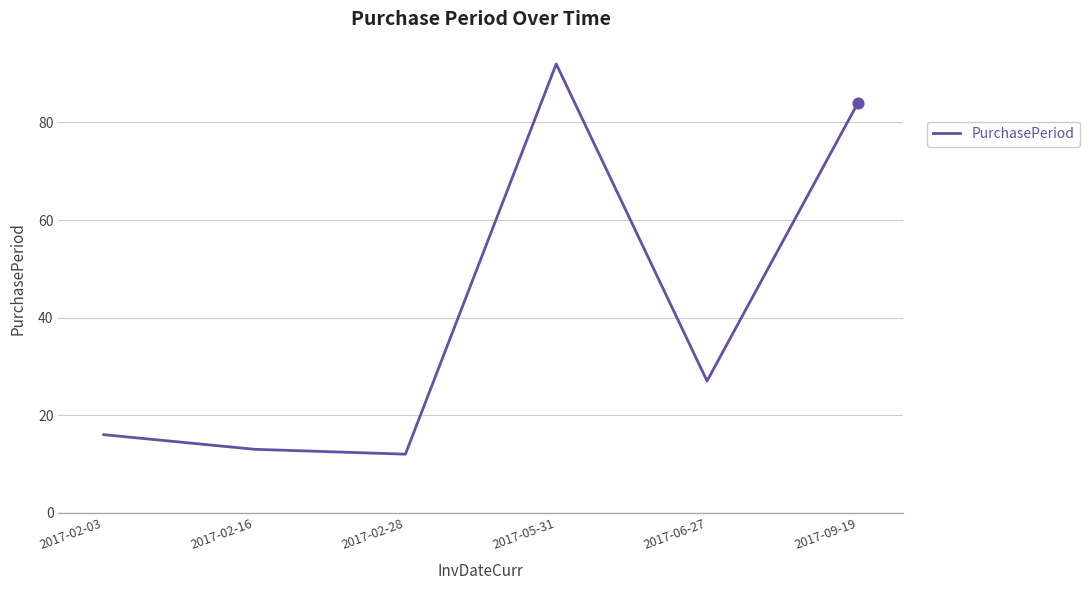

What is the change in value from 2017-02-03 to 2017-09-19?

+68